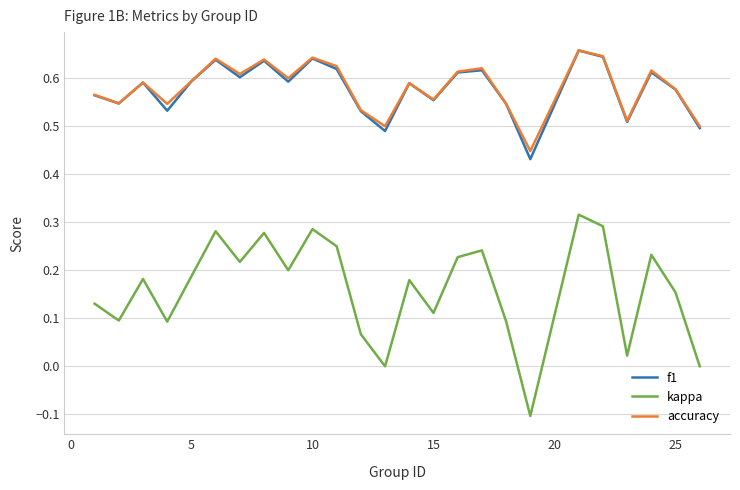

Which series has the widest spread of values?

kappa